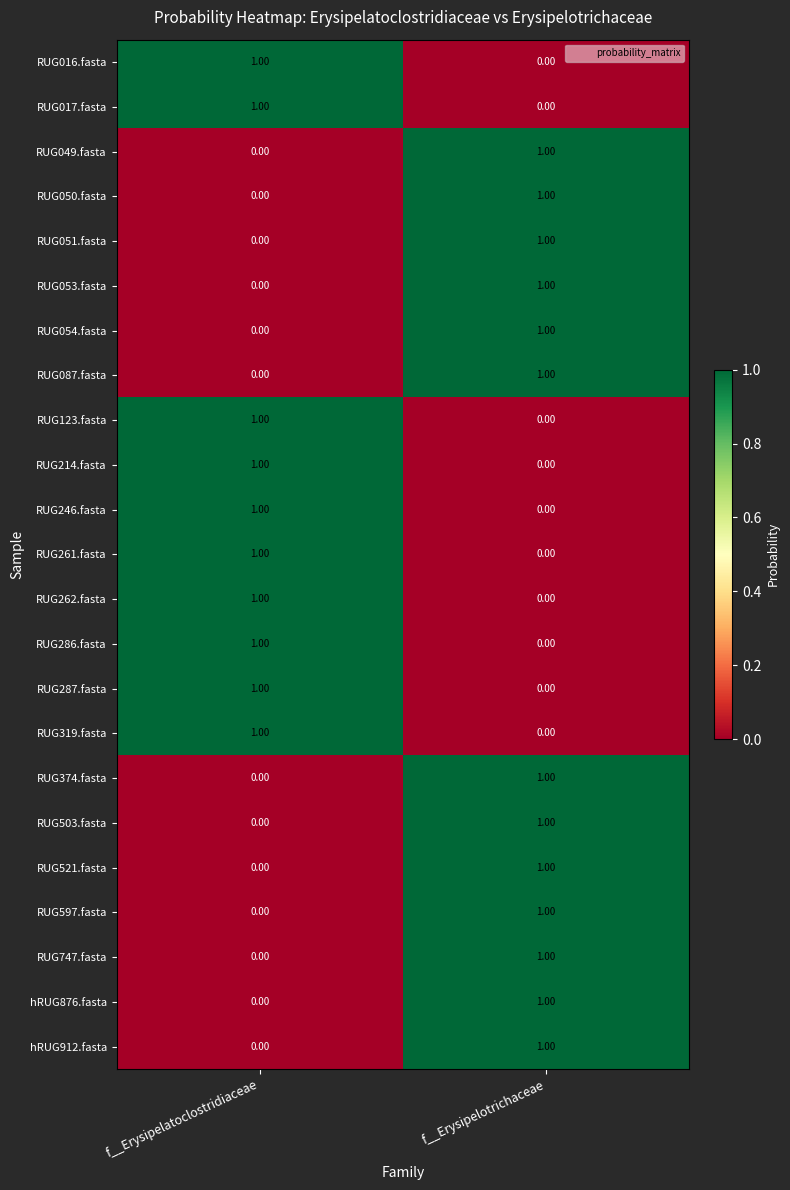

Which category has the lowest value in the RUG287.fasta series?

f__Erysipelotrichaceae